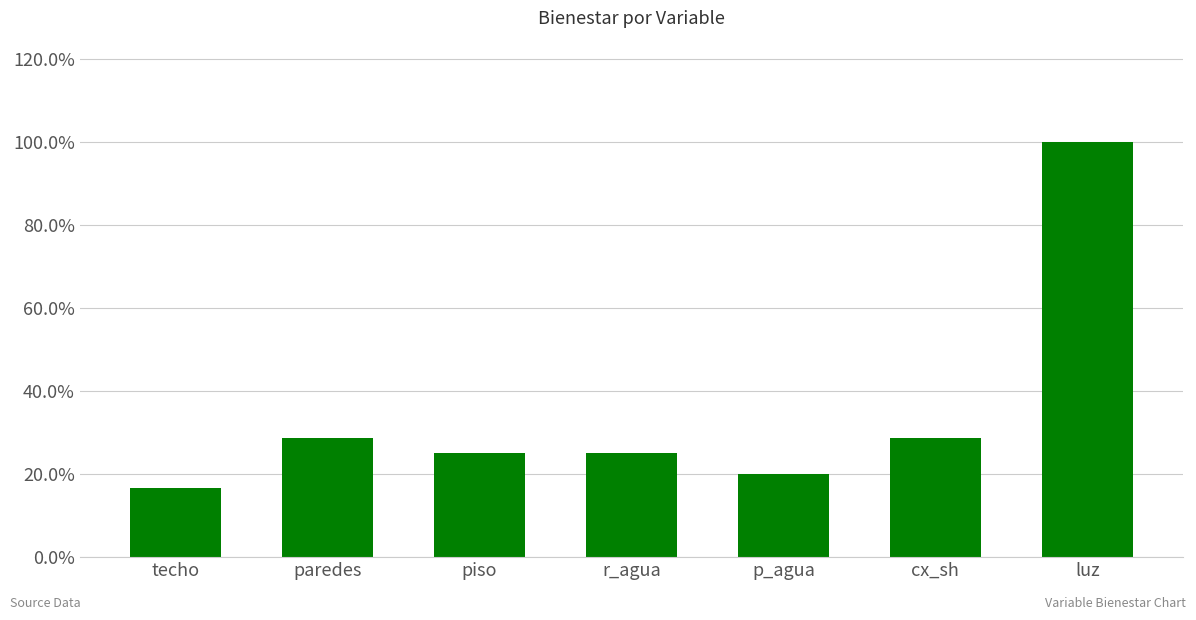

How many values are between 0 and 1?

7